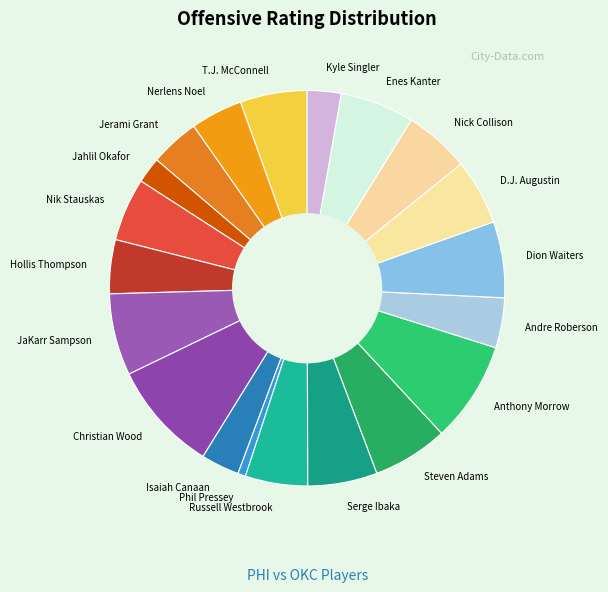

Between Russell Westbrook and Hollis Thompson, which is larger?

Russell Westbrook